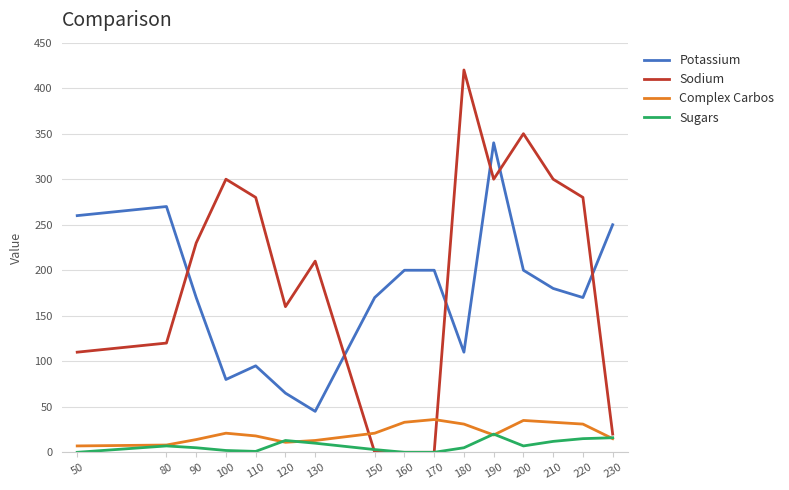

True or false: Potassium and Sugars intersect in this chart.

False